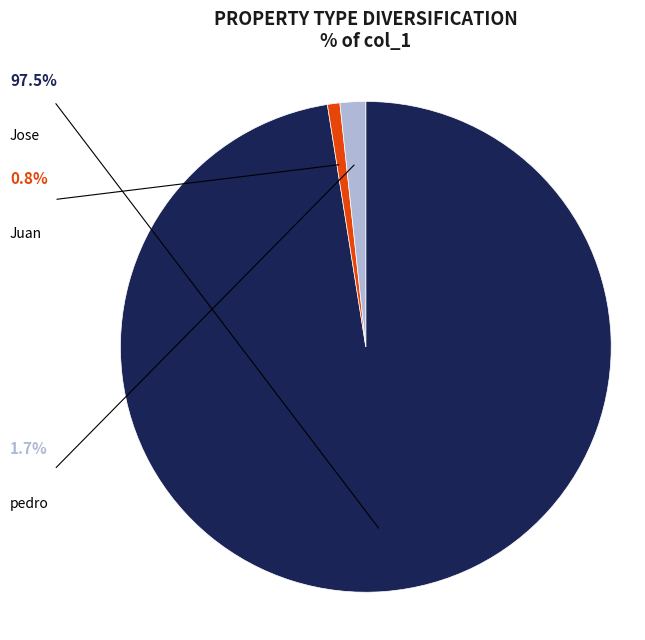

What percentage is the Jose slice, to the nearest percent?

97%